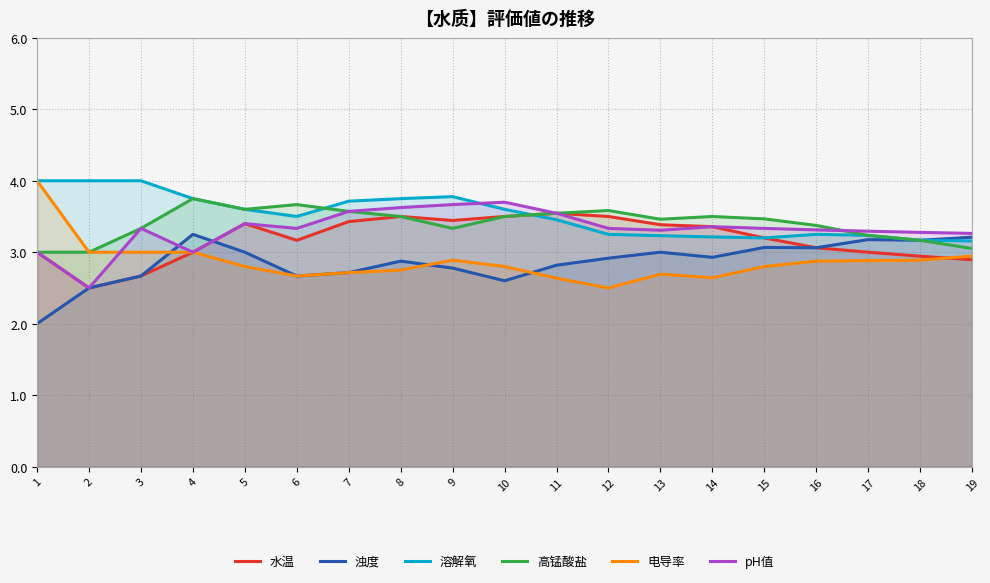

Which series has the widest spread of values?

电导率